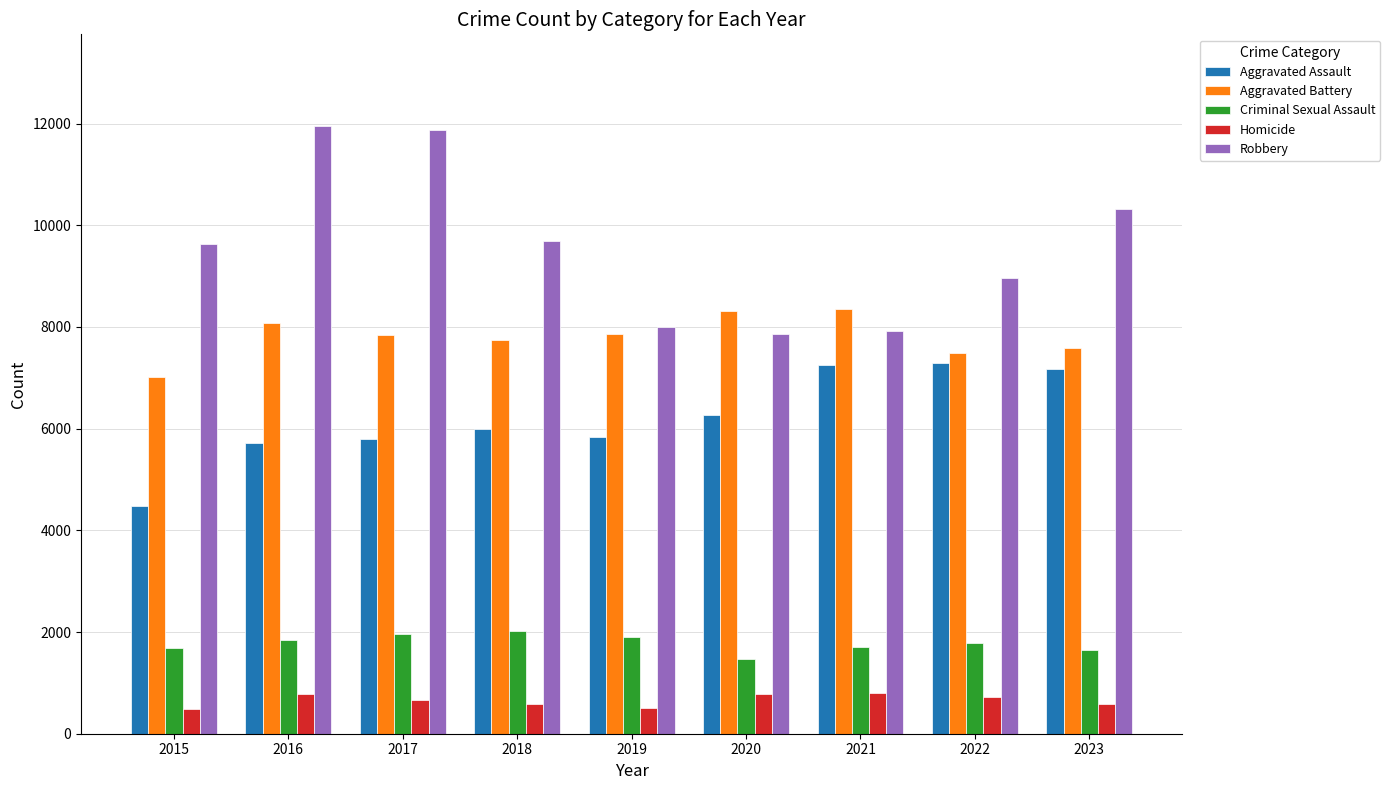

True or false: Aggravated Battery has a value of 5501 at 2016.

False